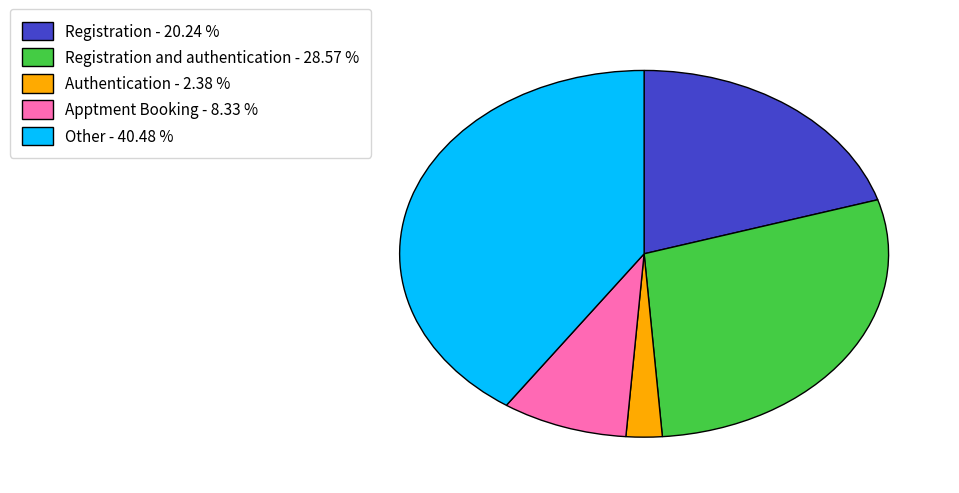

Rank the categories by value from lowest to highest.

Authentication - 2.38 %, Apptment Booking - 8.33 %, Registration - 20.24 %, Registration and authentication - 28.57 %, Other - 40.48 %